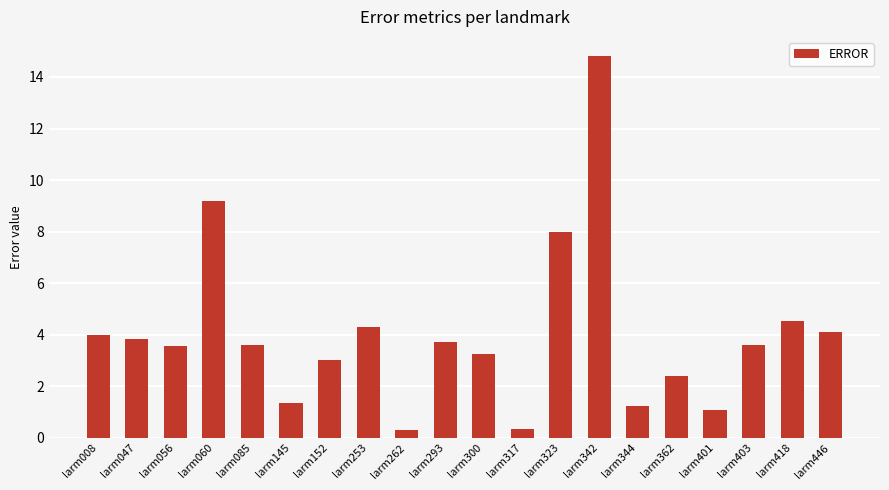

The value at larm293 is 6.1. True or false?

False